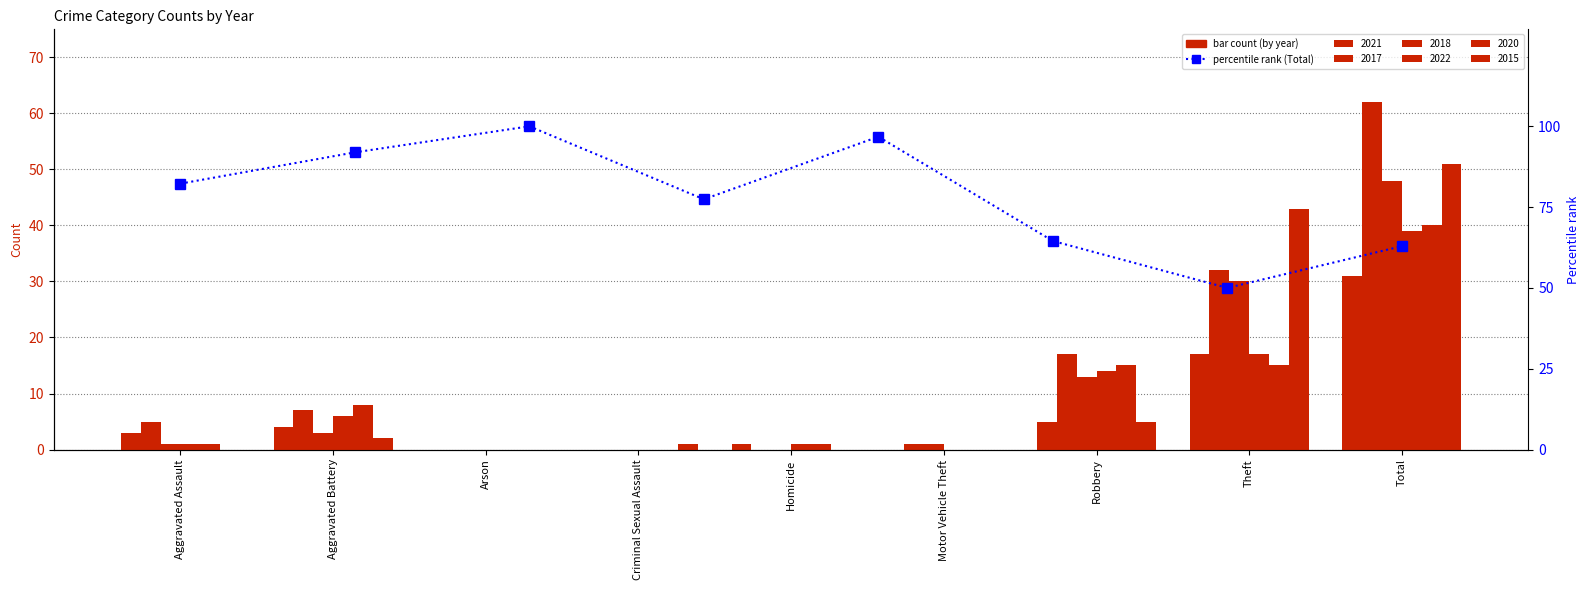

Which has a higher value, Aggravated Battery or Criminal Sexual Assault?

Aggravated Battery